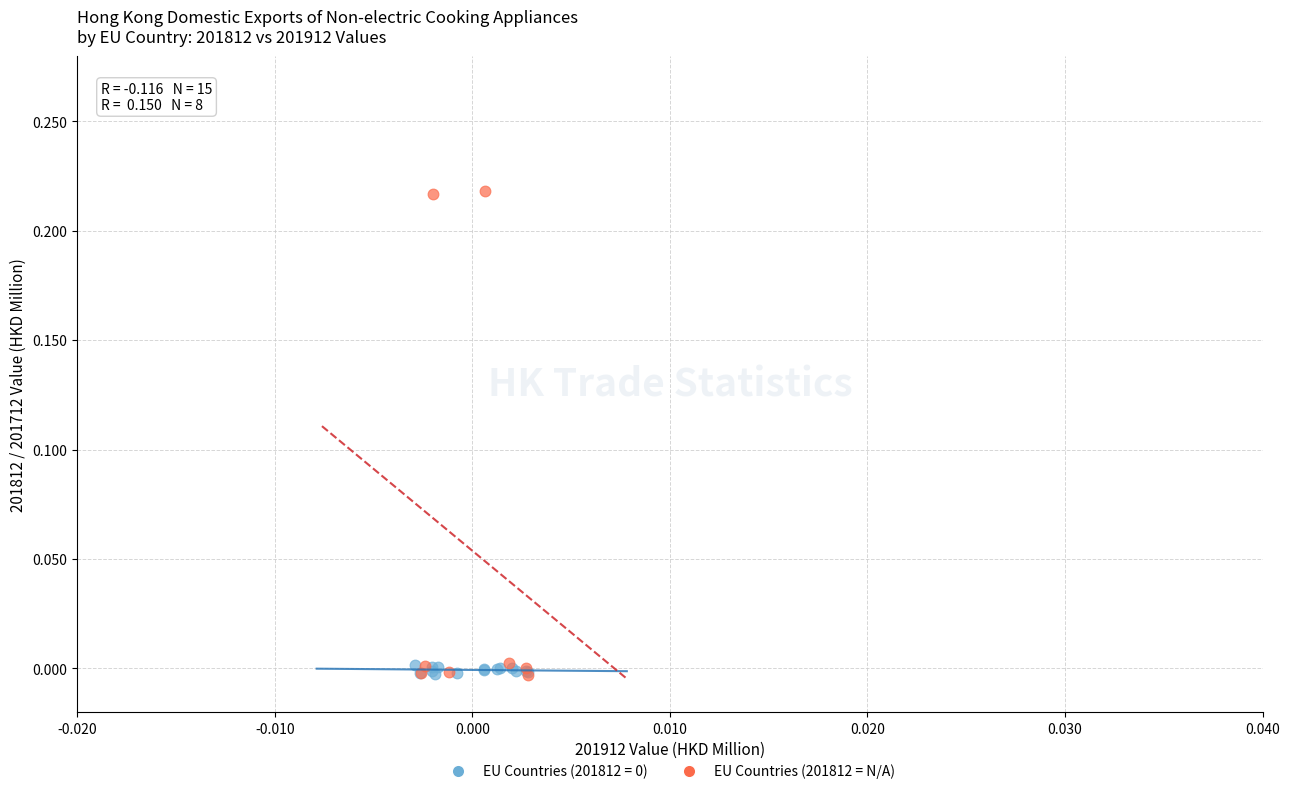

Which series has the widest spread of Y values?

EU Countries (201812 = N/A)